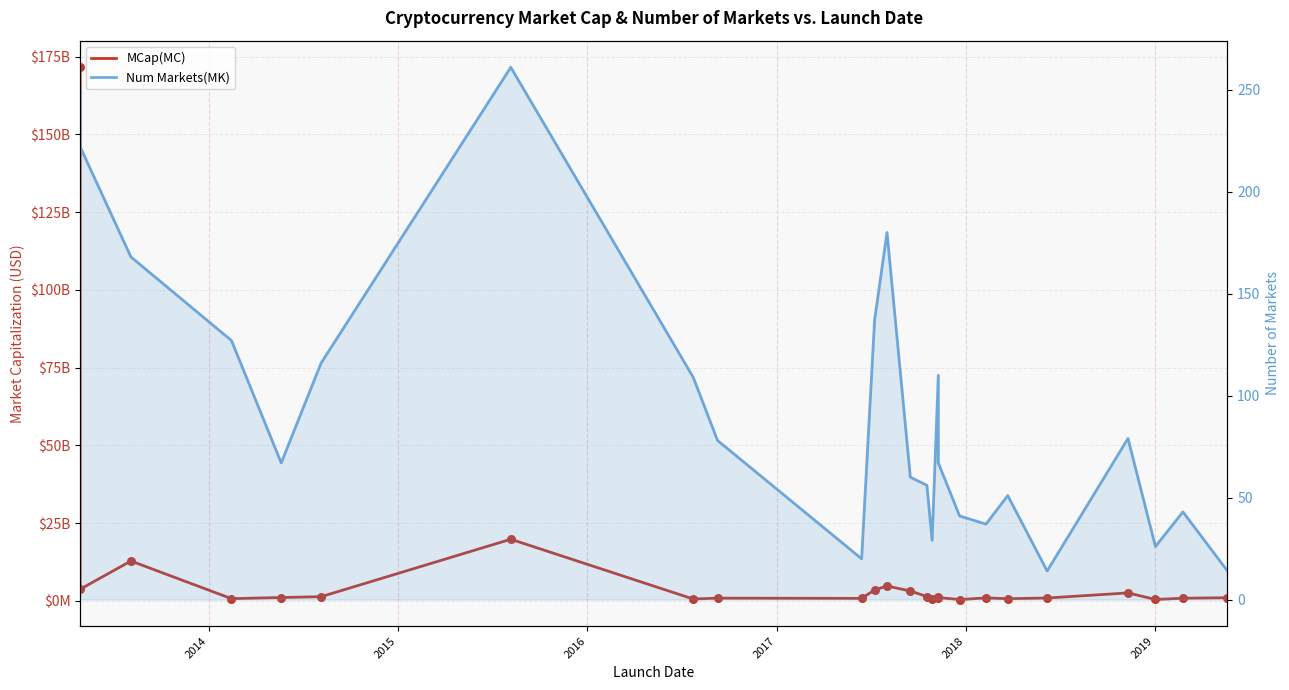

What is the total value across all series at 2015?

12775897434